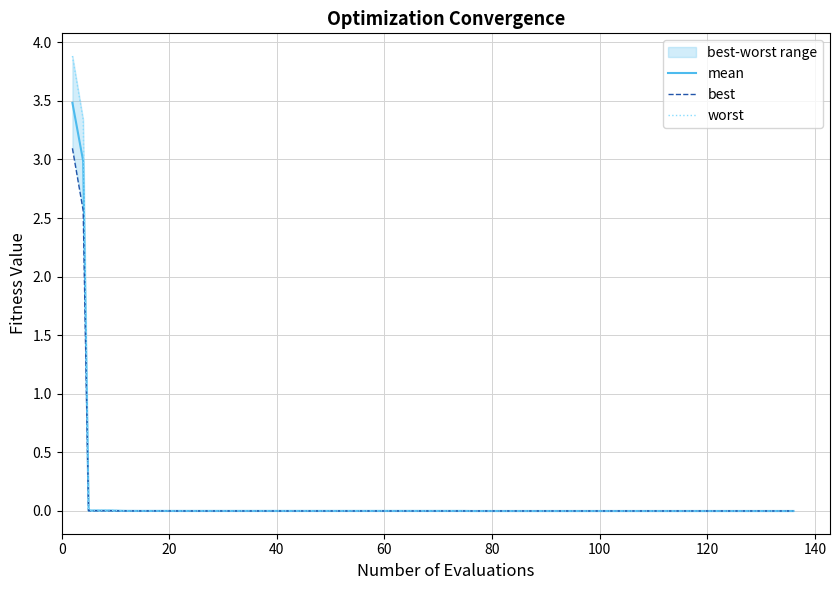

What is the difference between the second highest and second lowest values in the best series?

2.6